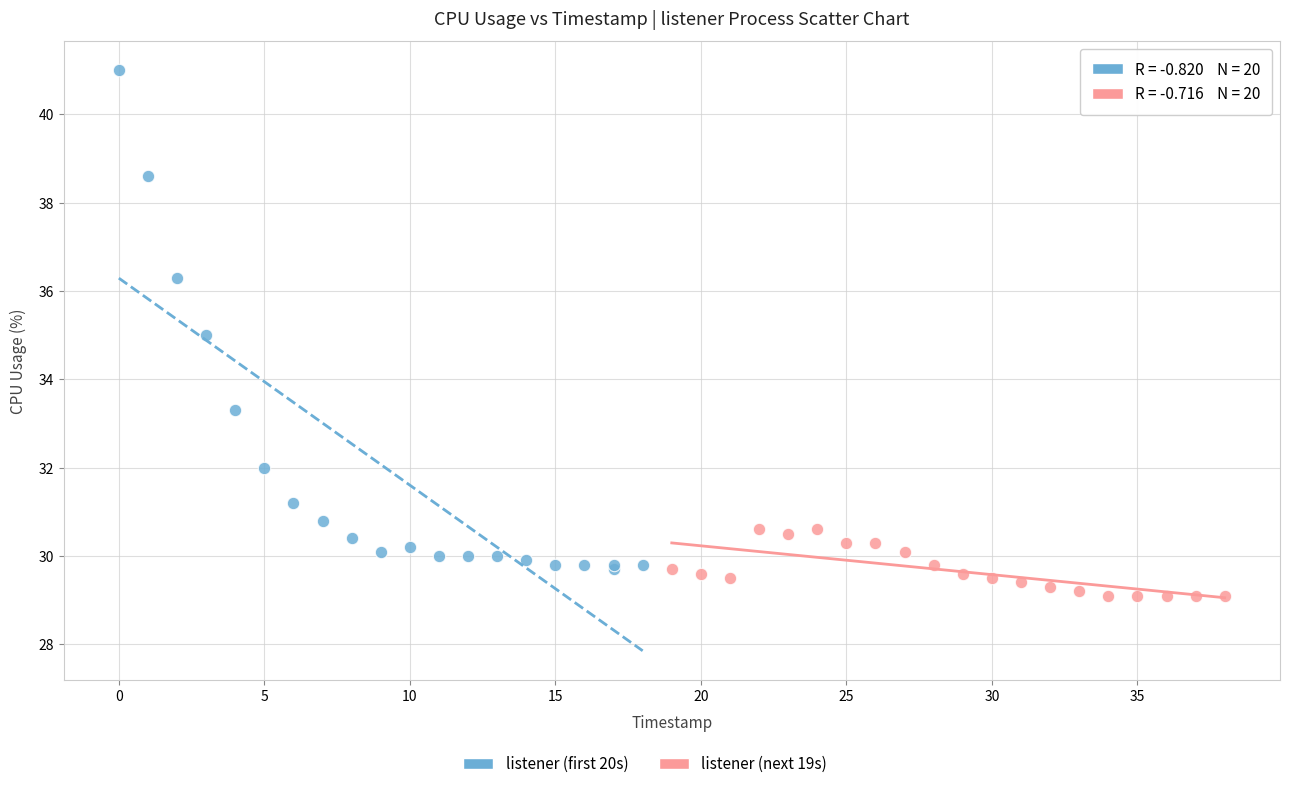

Which series reaches the maximum Y coordinate?

listener (first 20s)